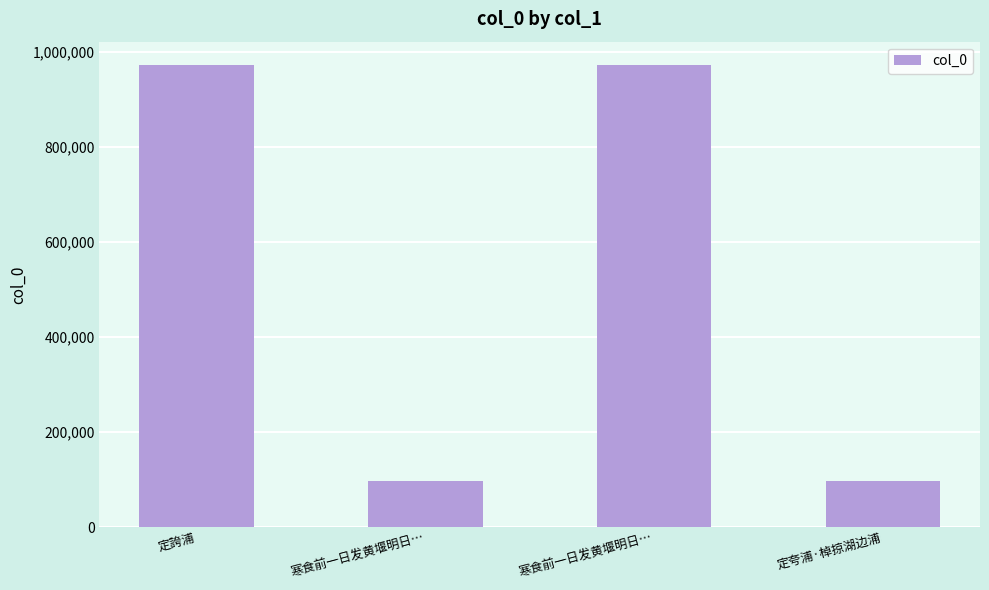

Rank the categories by value from lowest to highest.

定夸浦·棹掠湖边浦, 寒食前一日发黄堰明日…, 定誇浦, 寒食前一日发黄堰明日…